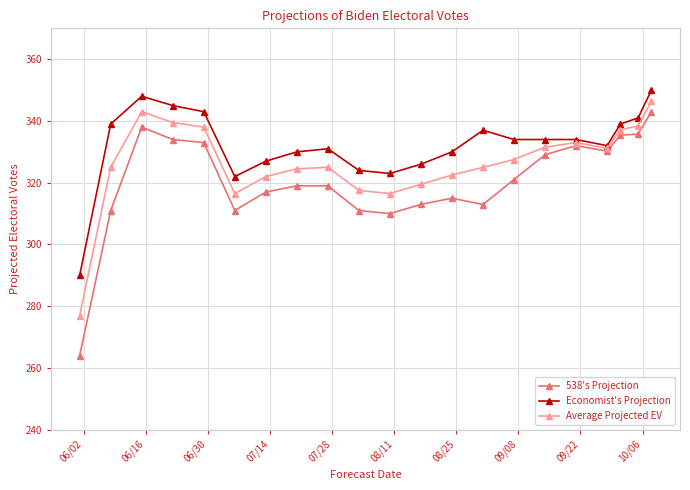

What is the smallest value displayed?

264.0